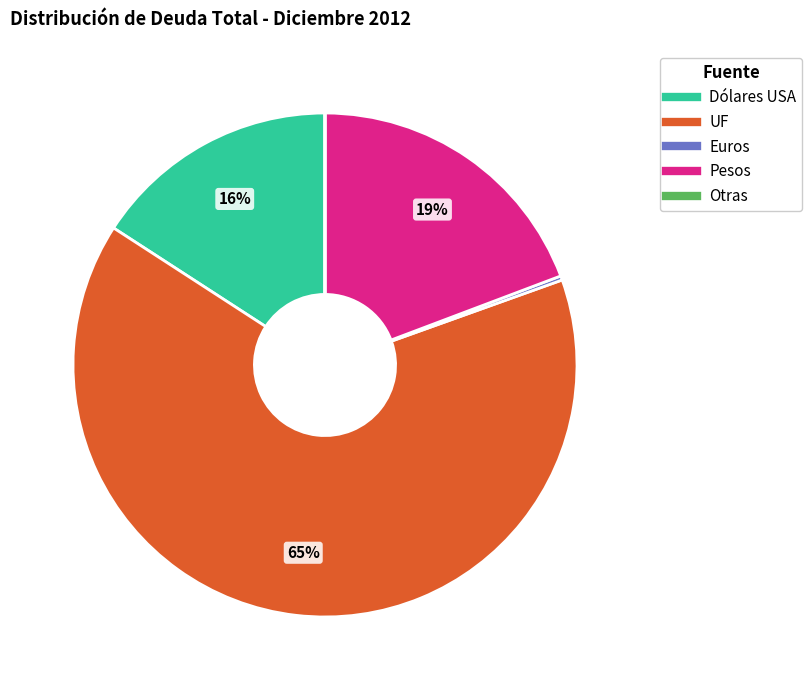

To the nearest percent, what is the difference between the largest and smallest slice percentages?

65%